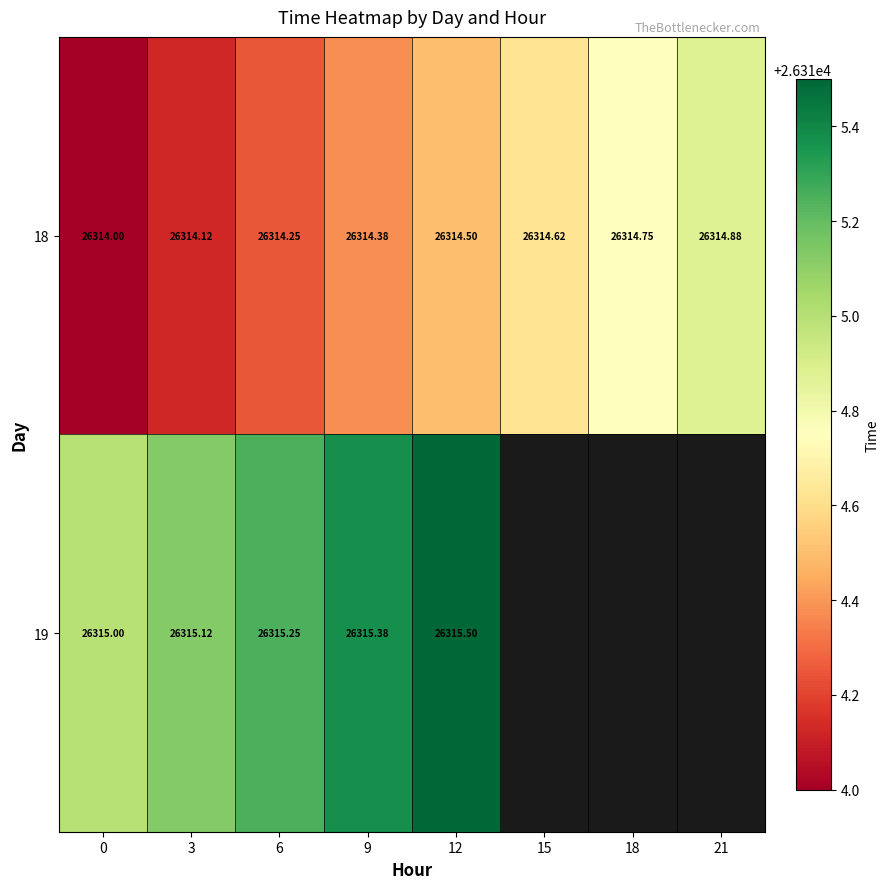

How many data points does each series have?

8